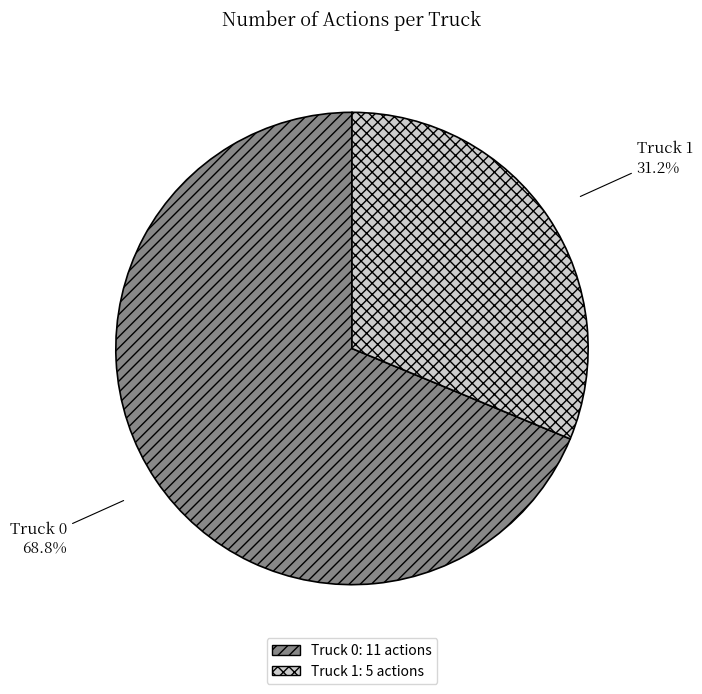

Combined, do Truck 1 and Truck 0 account for over 50%?

Yes